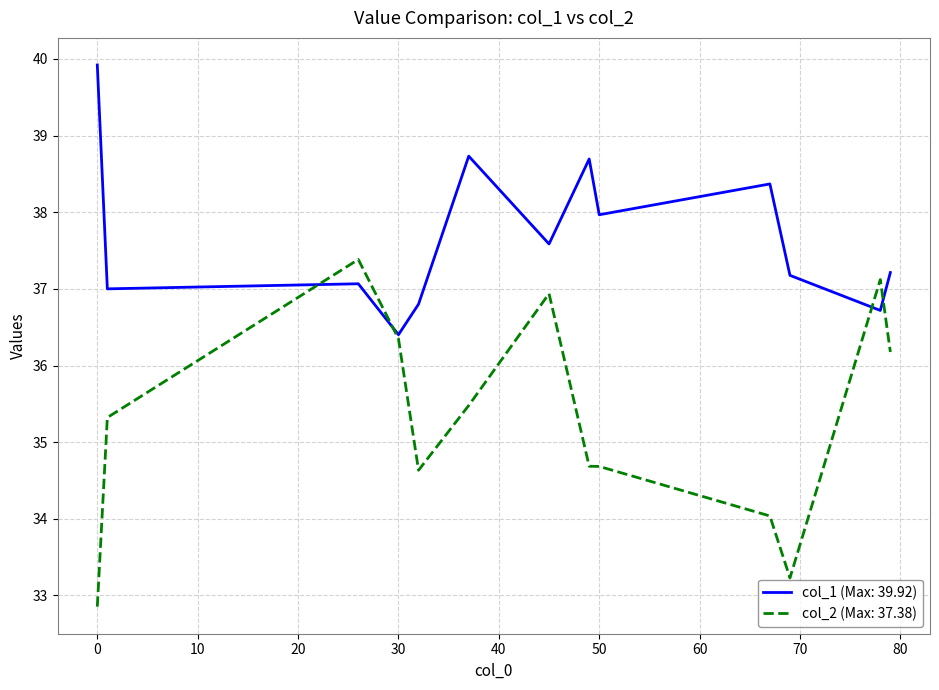

Which series has the largest range (max minus min)?

col_2 (Max: 37.38)